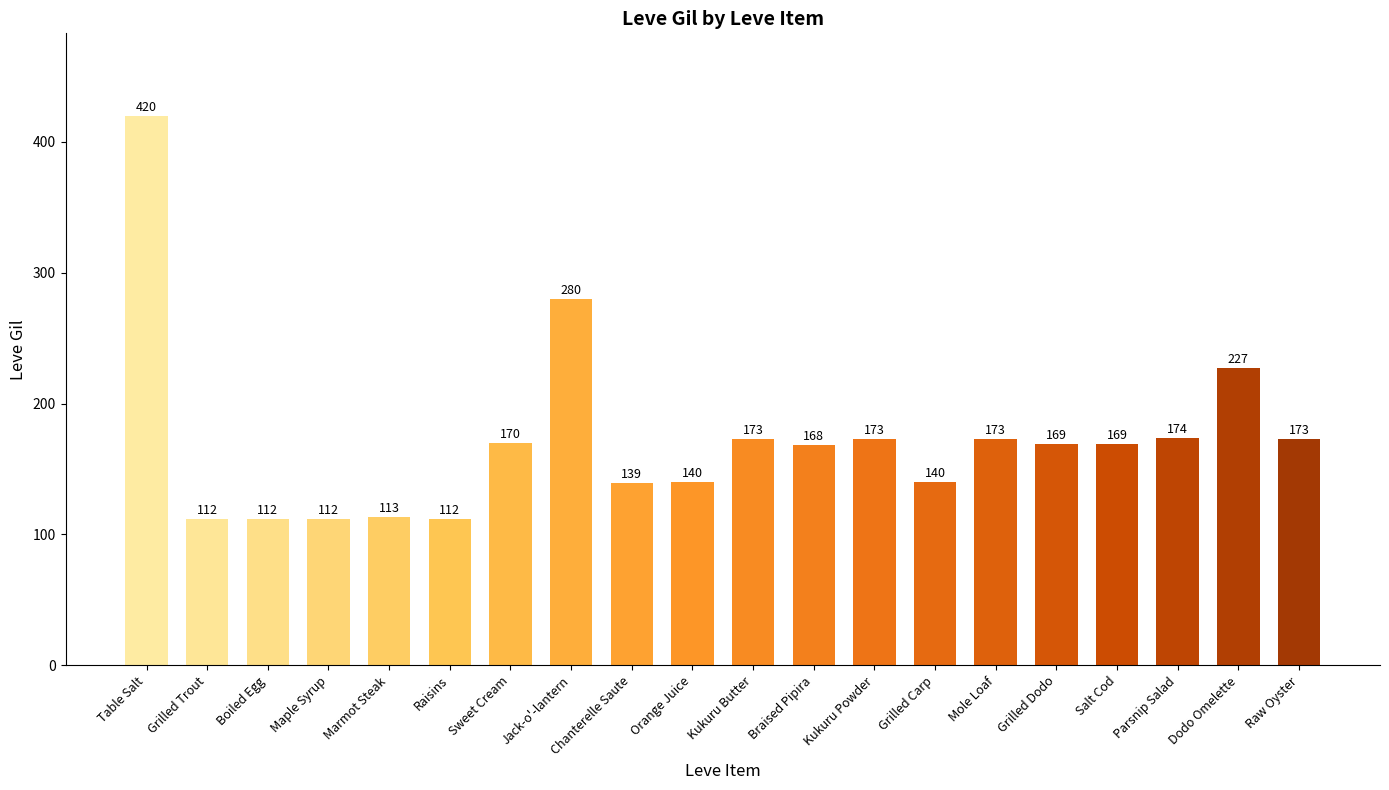

What is the ratio of the value at Kukuru Butter to the value at Marmot Steak?

1.5